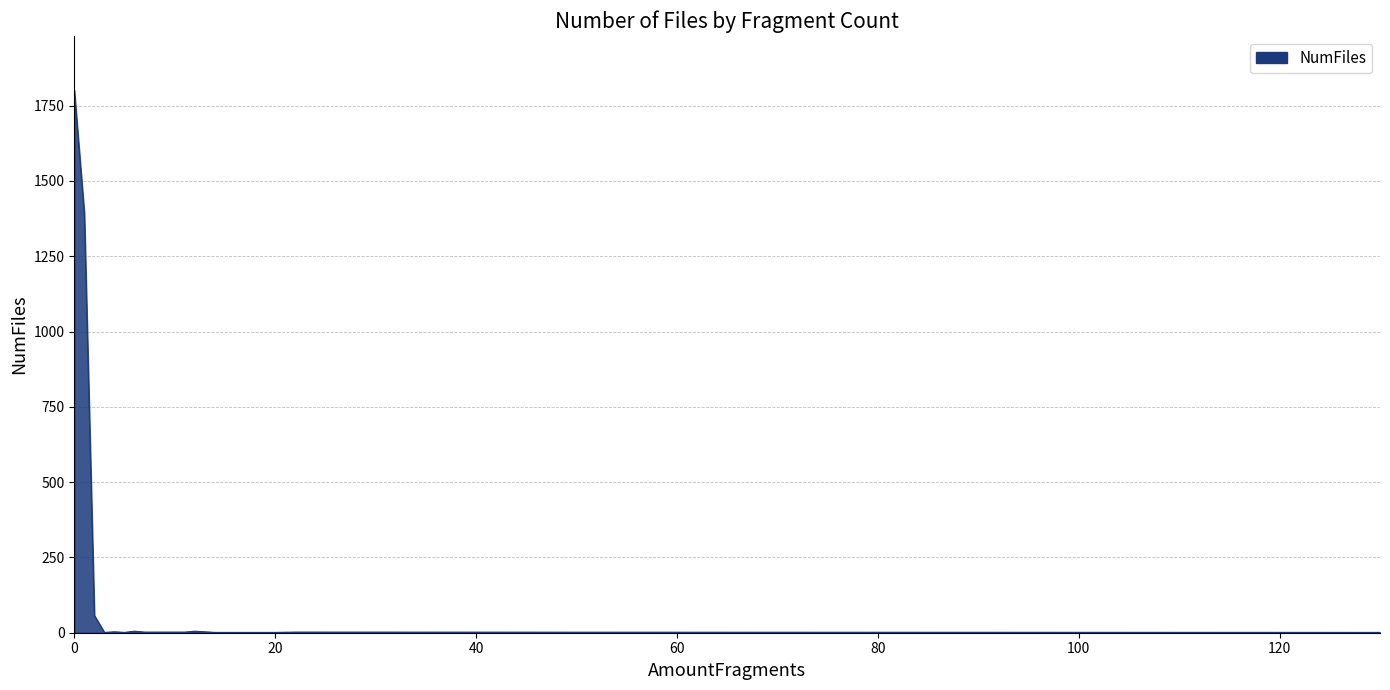

How many lines are shown in the chart?

1